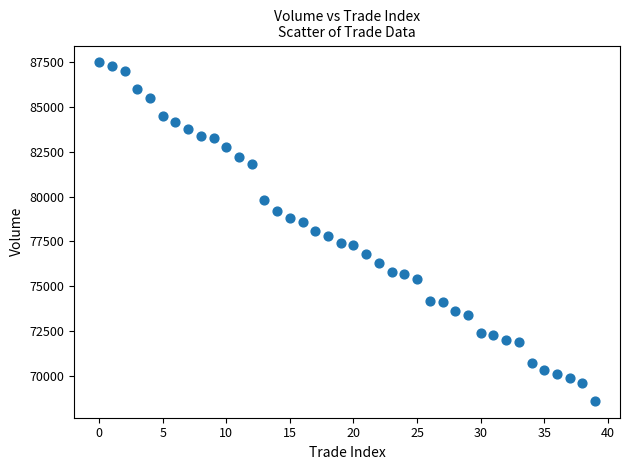

What is the range of Y values (max minus min)?

18900